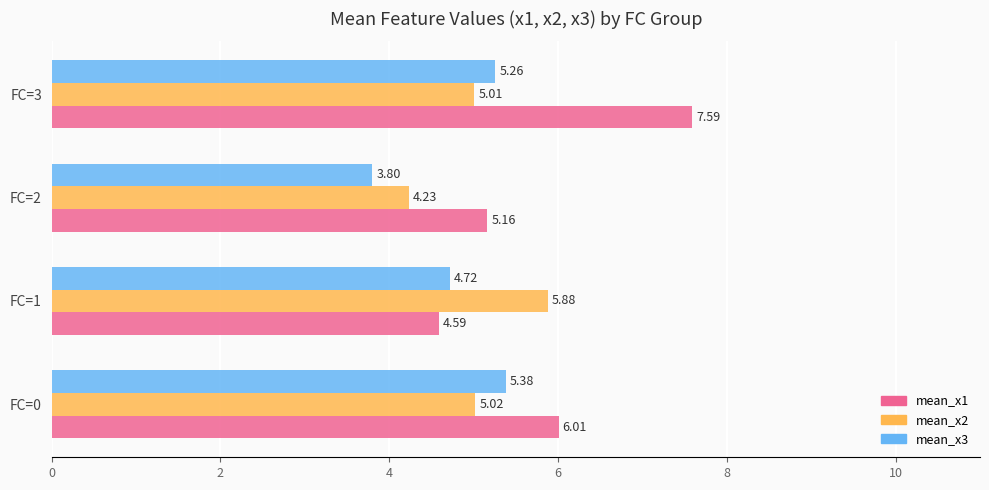

What is the difference between the mean_x1 values at FC=0 and FC=1?

1.4